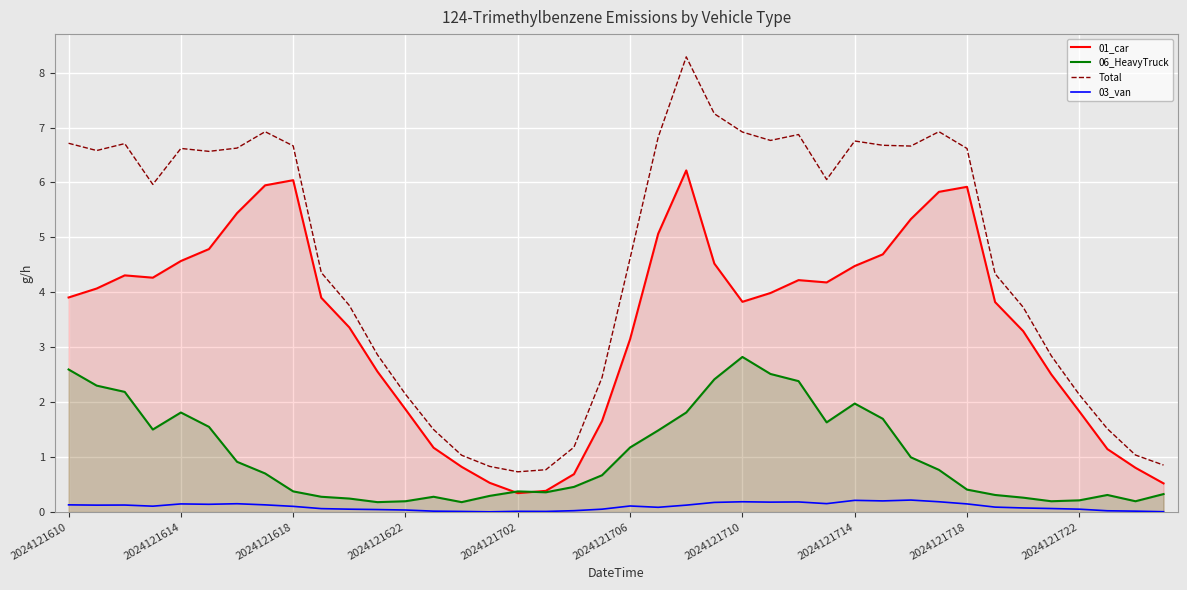

At how many categories does at least one series exceed 7?

2